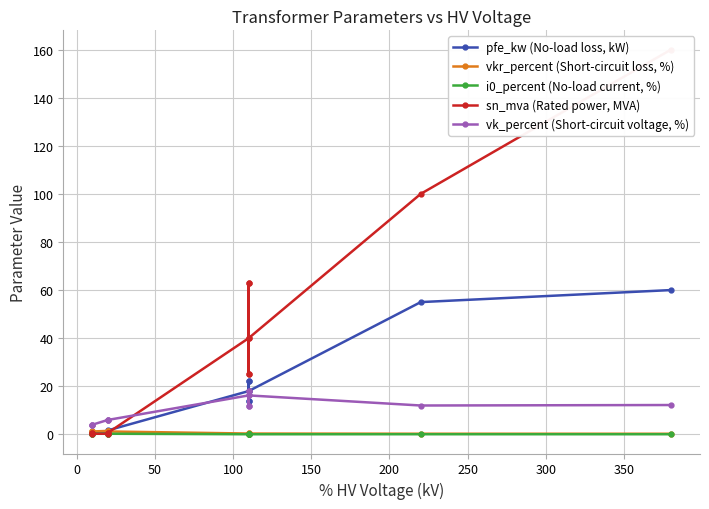

Which series has the largest total across all categories?

sn_mva (Rated power, MVA)